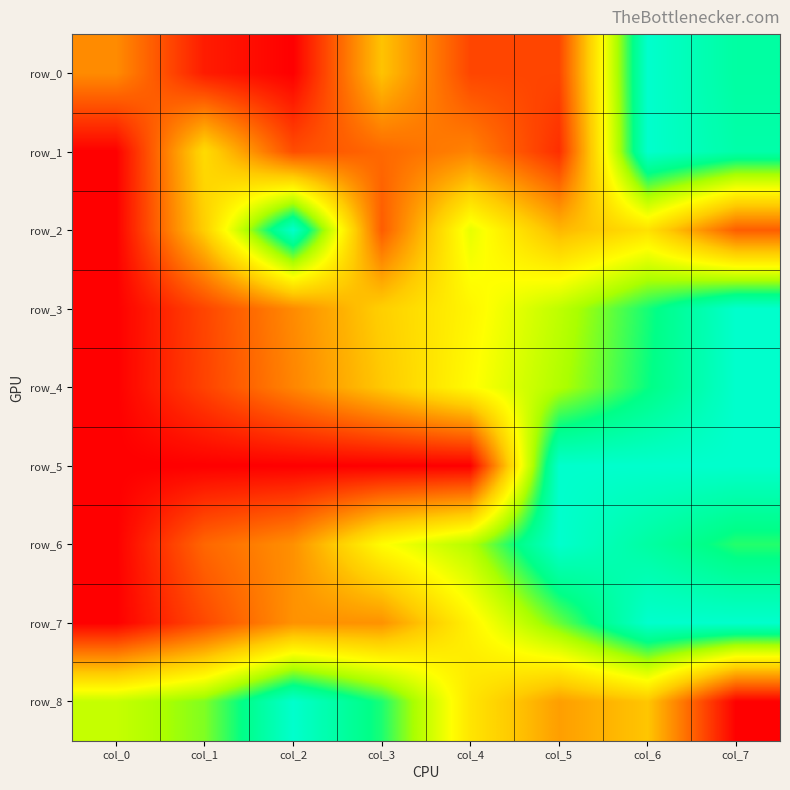

Which series has the widest spread of values?

row_0